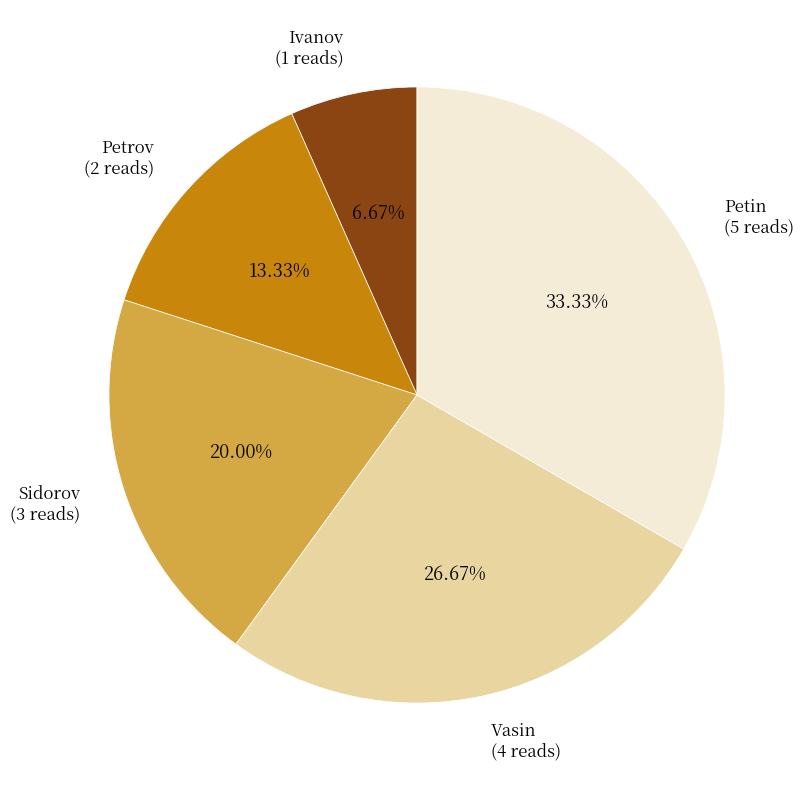

Does Petin account for over 50% of the chart?

No